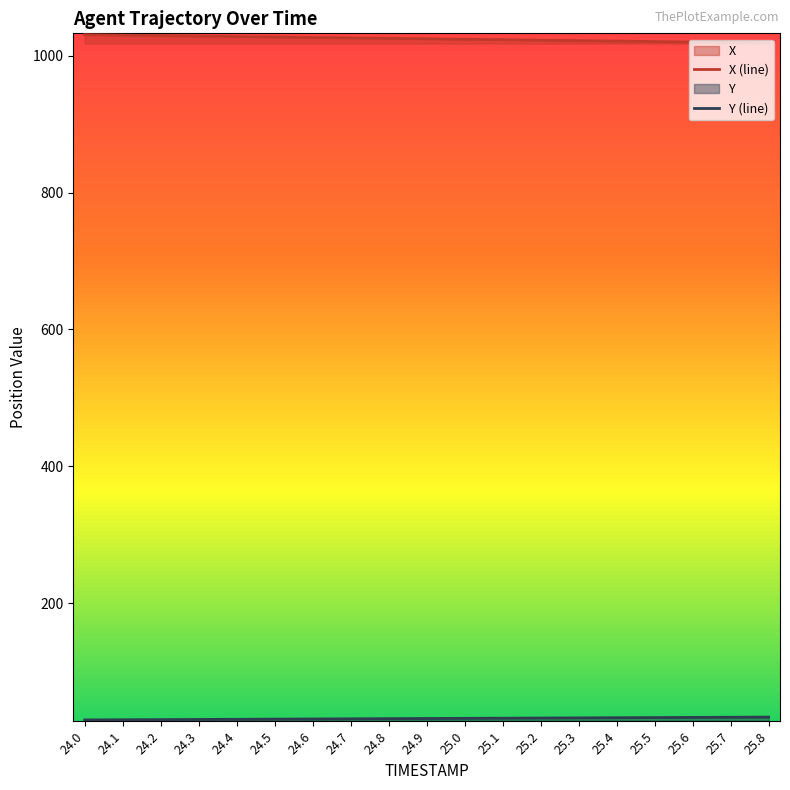

True or false: X (line) has more than 2 points higher than both neighbors.

False